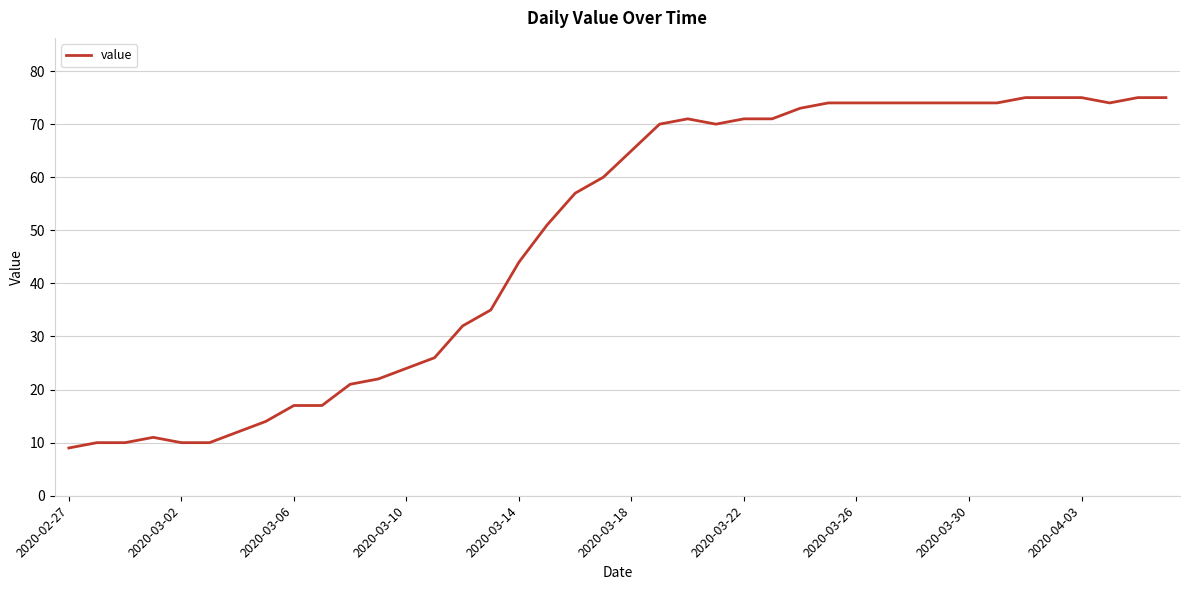

What is the smallest value displayed?

9